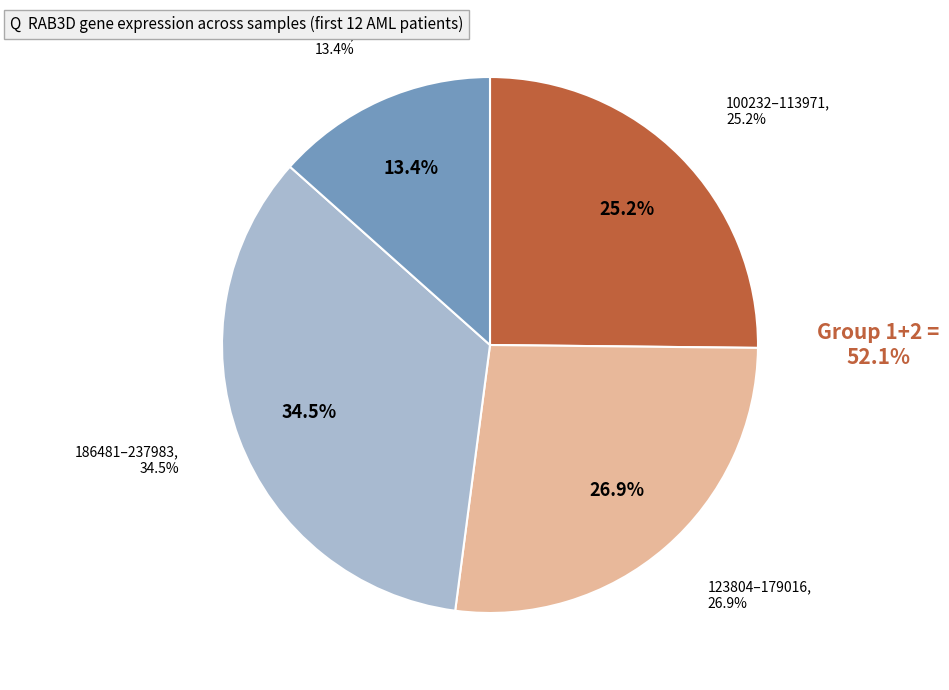

Which has a higher value, 113971 or 263578?

113971